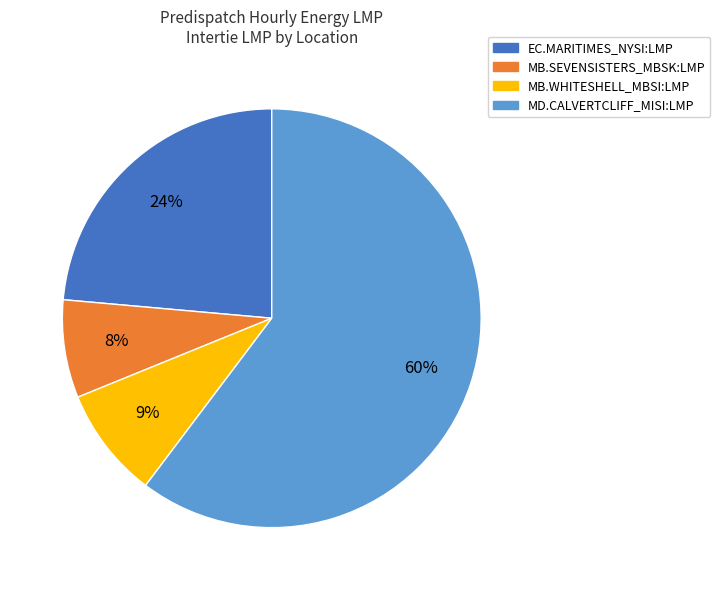

Rank the categories by value from lowest to highest.

MB.SEVENSISTERS_MBSK:LMP, MB.WHITESHELL_MBSI:LMP, EC.MARITIMES_NYSI:LMP, MD.CALVERTCLIFF_MISI:LMP